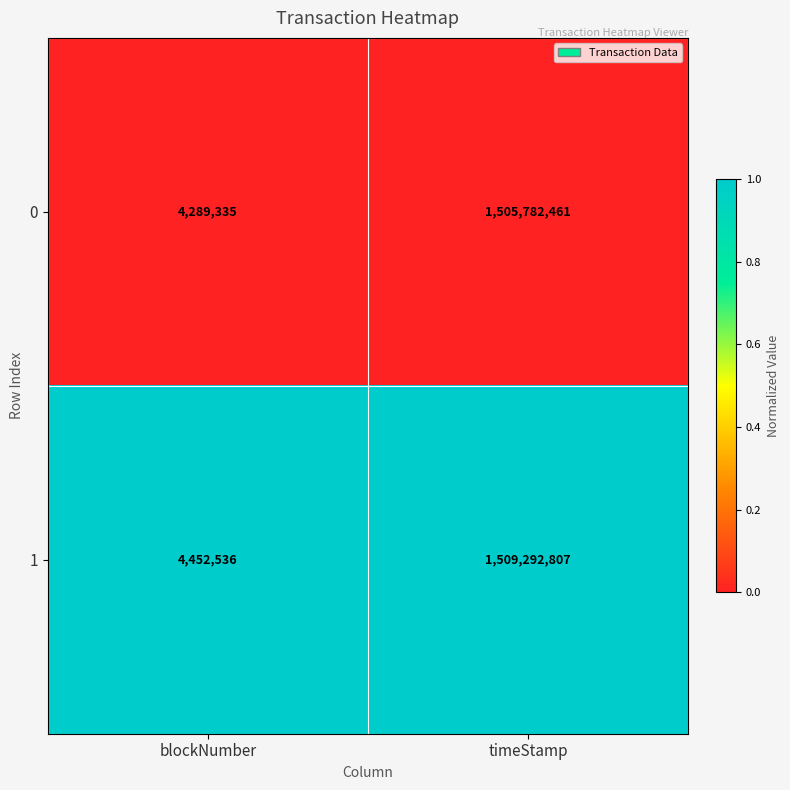

Rank the series at timeStamp from lowest to highest value.

0, 1